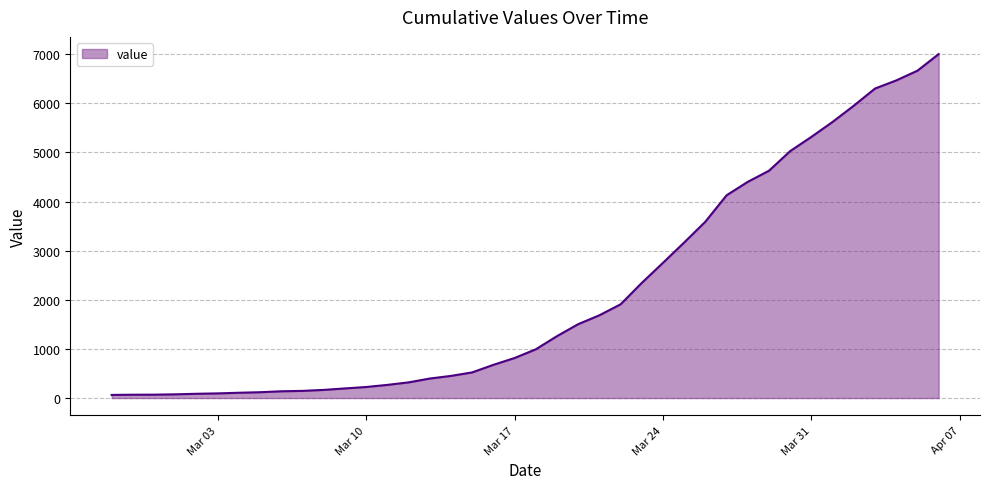

What is the greatest value displayed?

7002